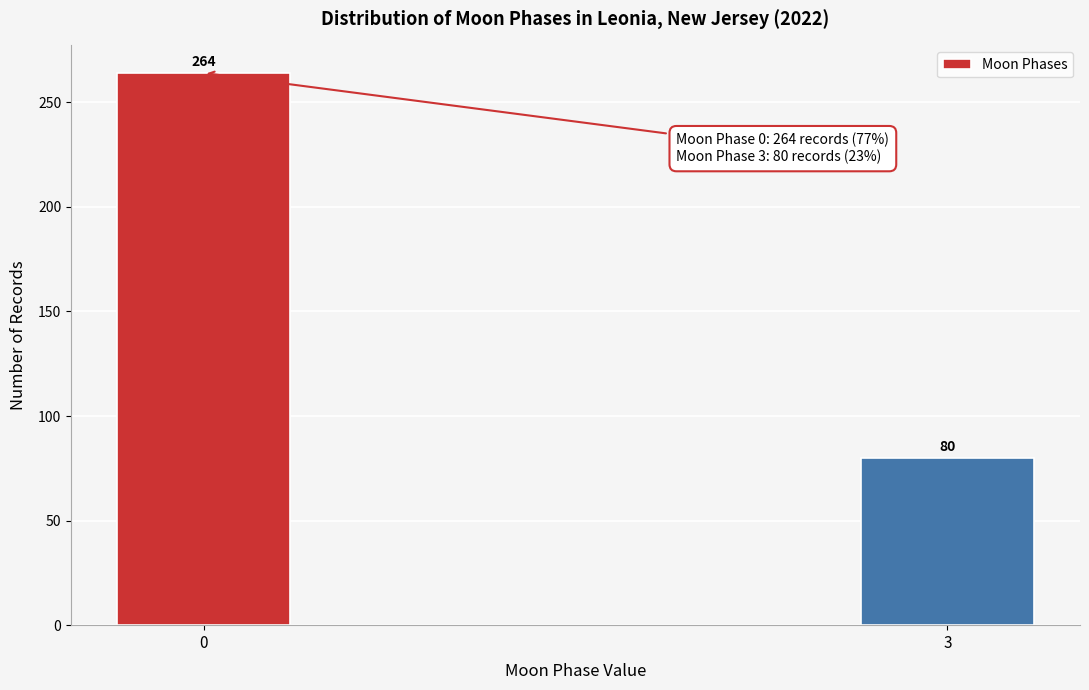

Reading left to right, list all the values displayed in this chart.

264	80